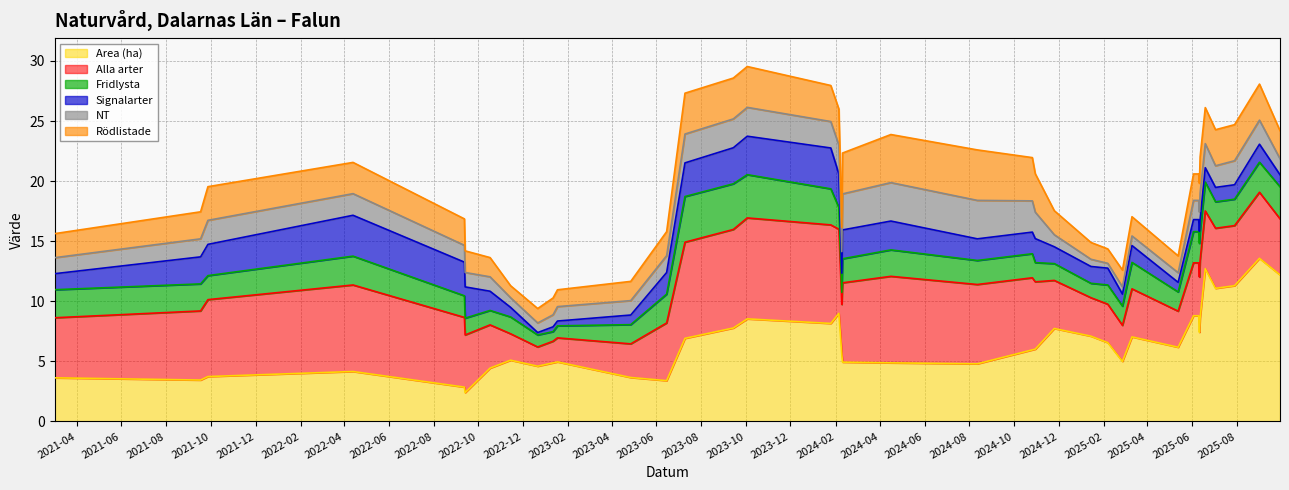

What is the highest value of the Area (ha) series?

13.6